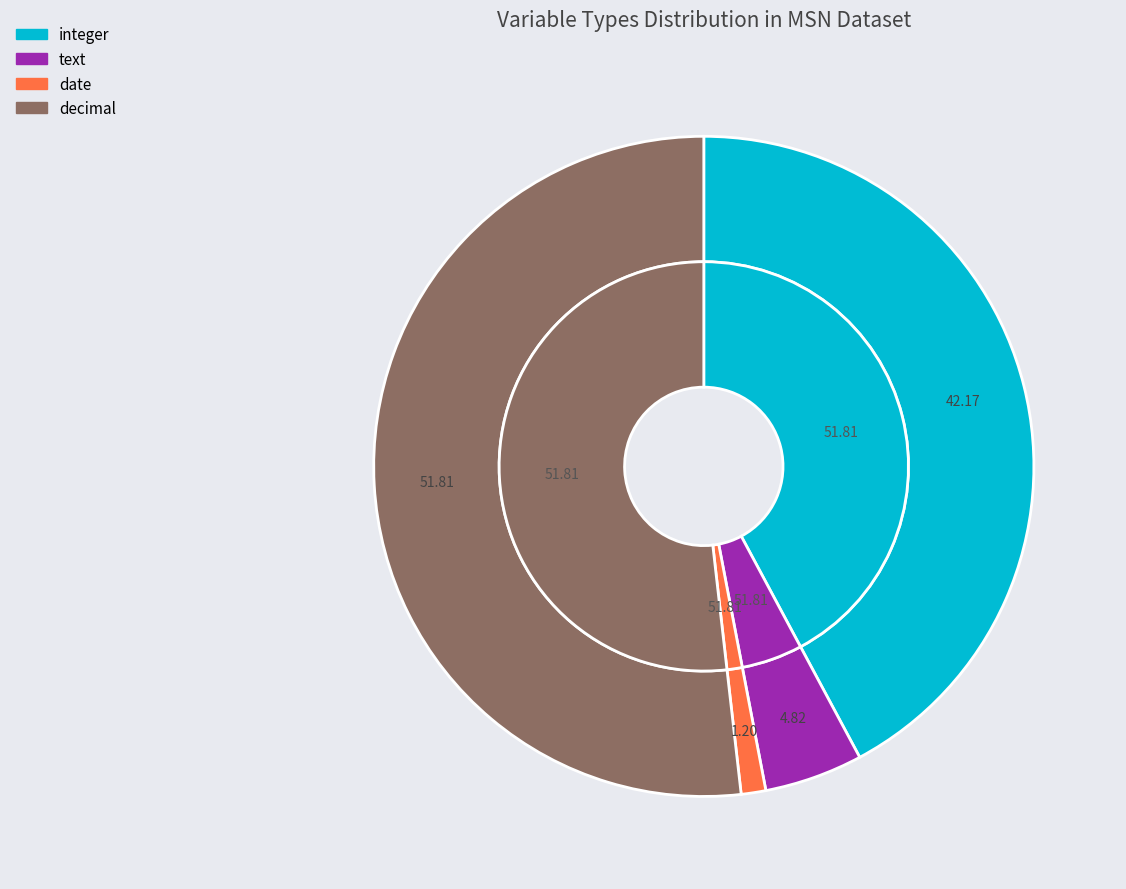

Rank the categories by value from highest to lowest.

decimal, integer, text, date